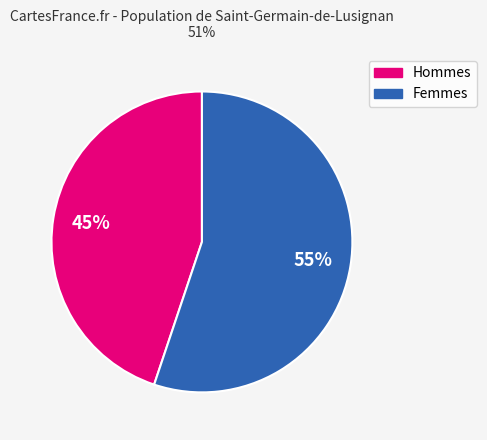

Count the number of slices in the pie.

2